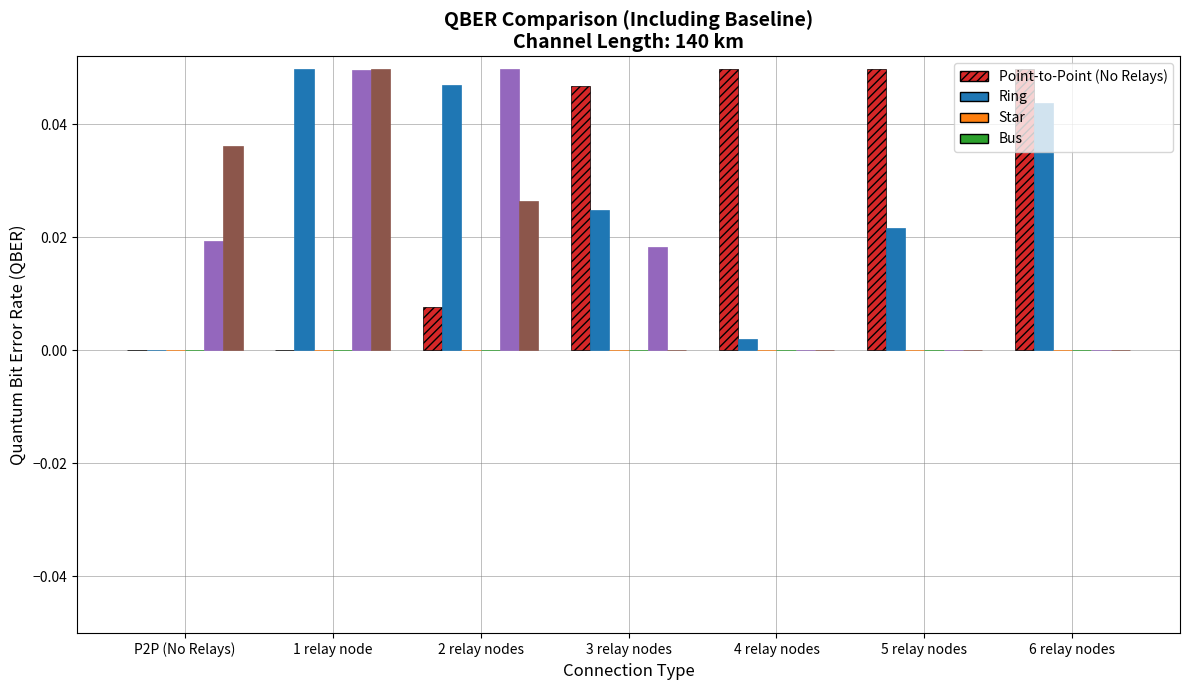

How many categories are shown in the chart?

7